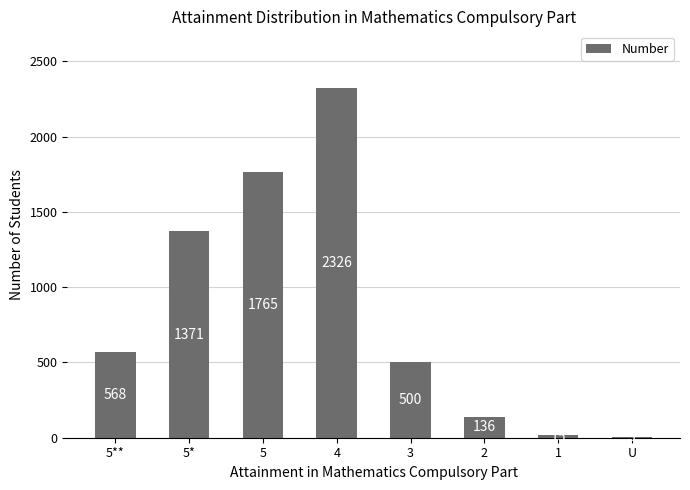

What is the sum of the values at 5* and 2?

1507